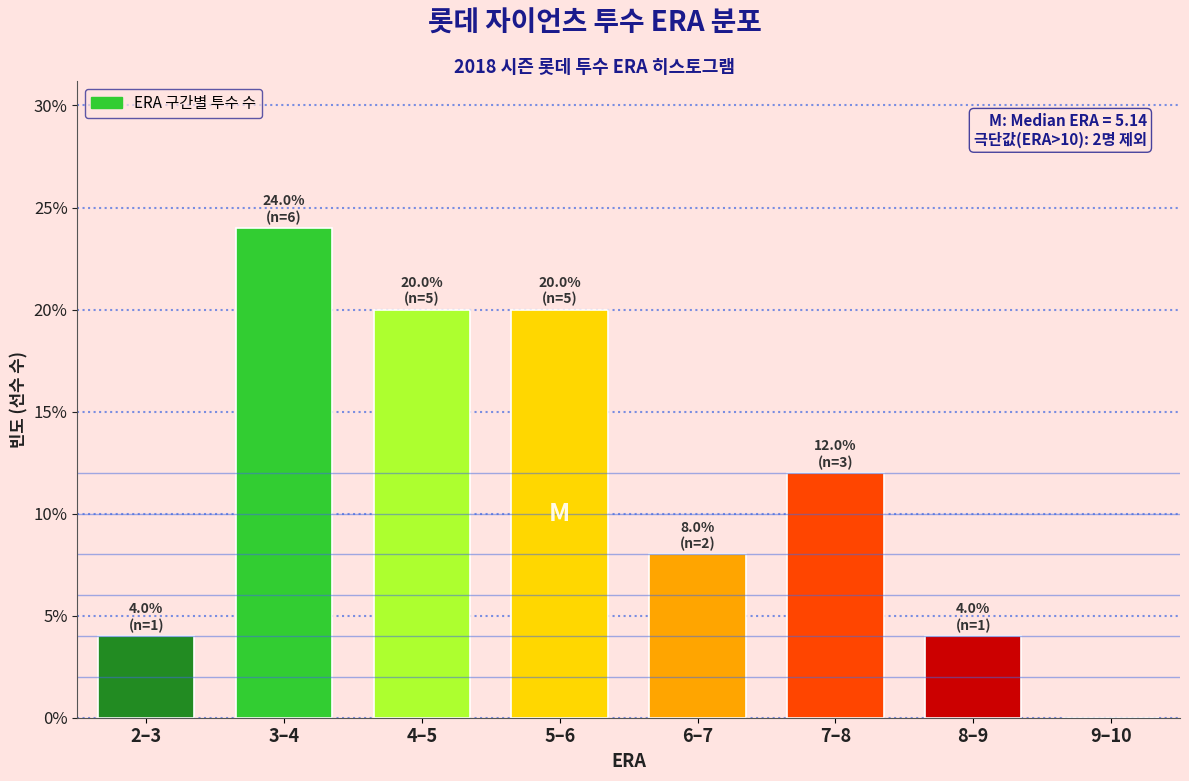

Reading right to left, list all the values displayed in this chart.

9–10=0	8–9=4	7–8=12	6–7=8	5–6=20	4–5=20	3–4=24	2–3=4